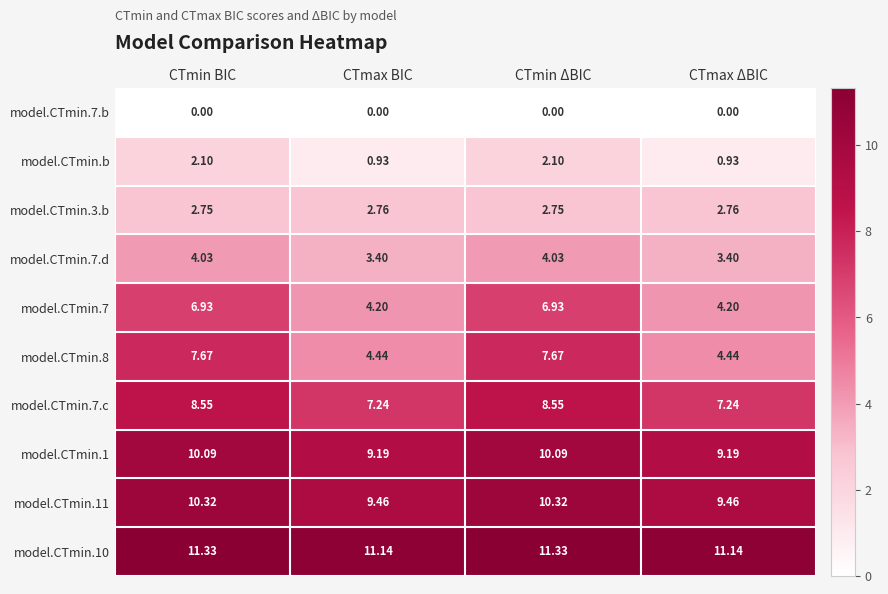

How many series are shown in this chart?

10